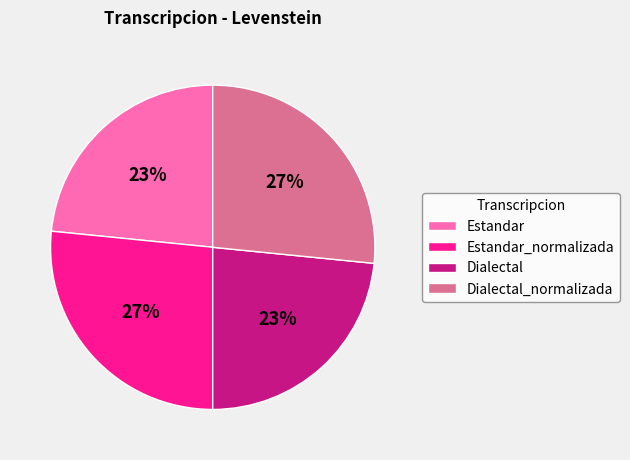

To the nearest percent, what is the average slice percentage?

25%